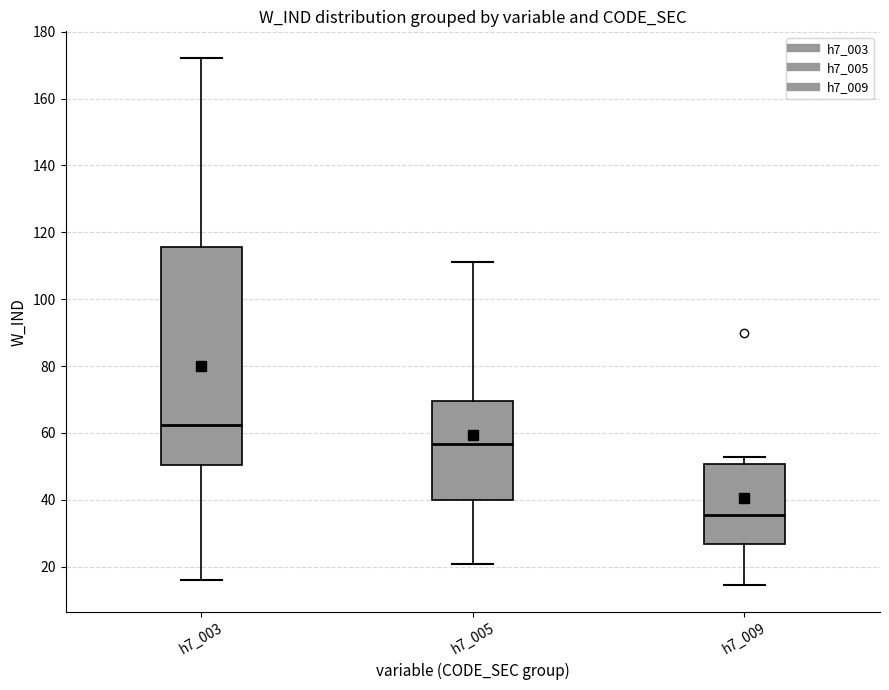

Which box has the lowest median line?

h7_009